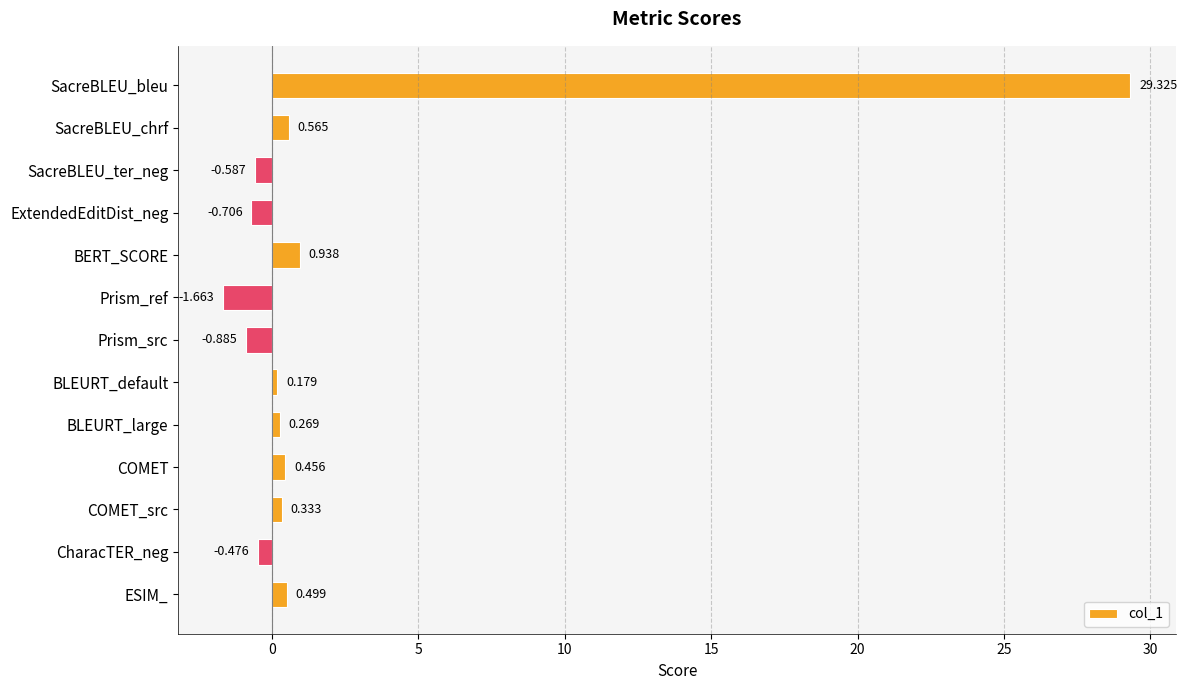

Which has a higher value, COMET or SacreBLEU_bleu?

SacreBLEU_bleu